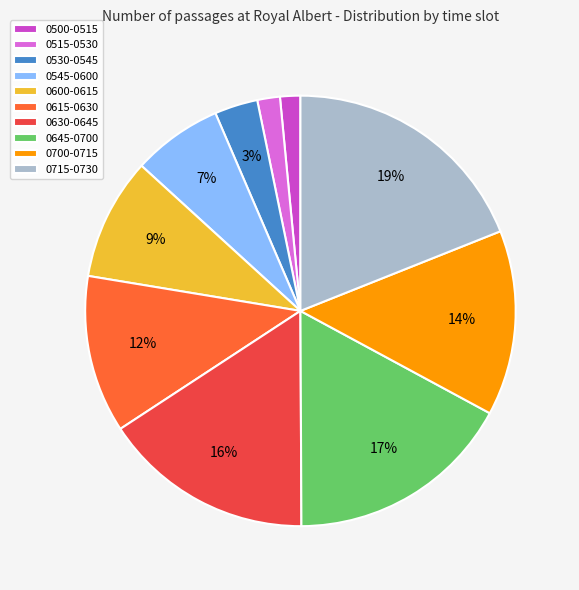

Is 0500-0515 the majority of the pie?

No